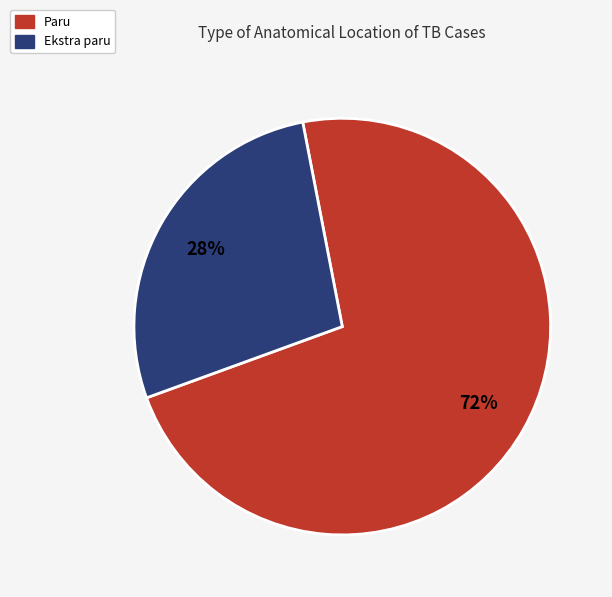

What is the smallest slice in the pie chart?

Ekstra paru